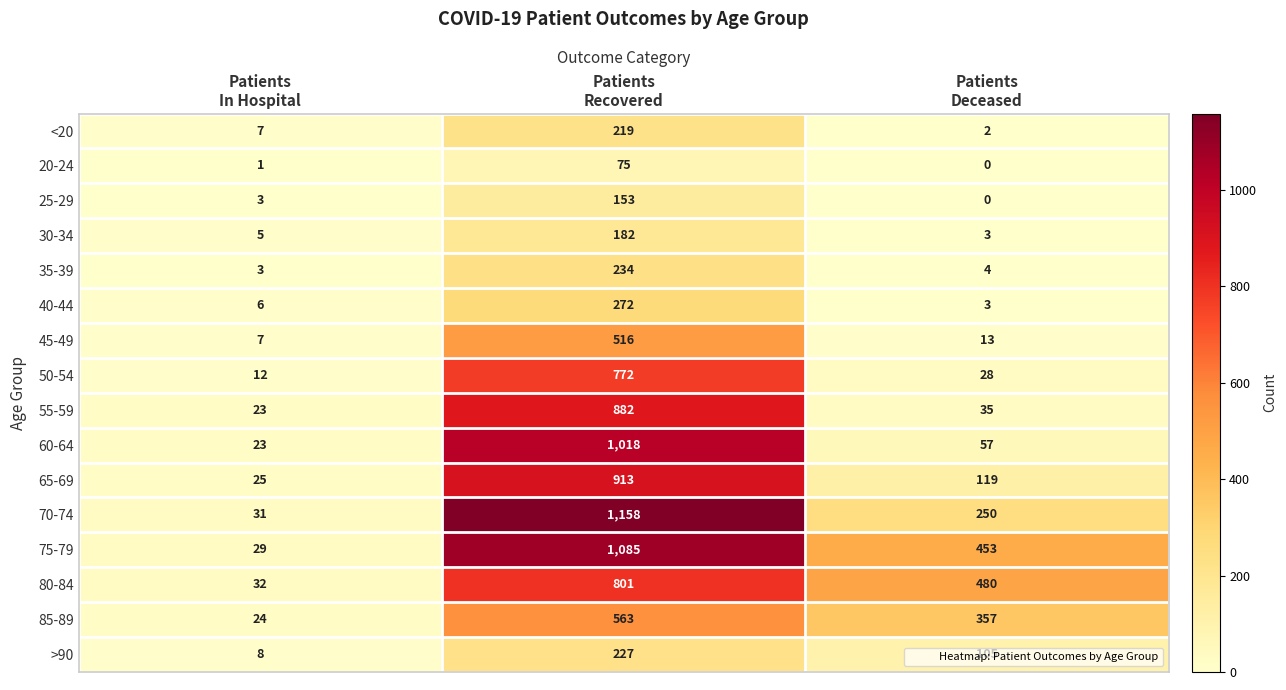

Rank the series by their maximum value, from highest to lowest.

70-74, 75-79, 60-64, 65-69, 55-59, 80-84, 50-54, 85-89, 45-49, 40-44, 35-39, >90, <20, 30-34, 25-29, 20-24